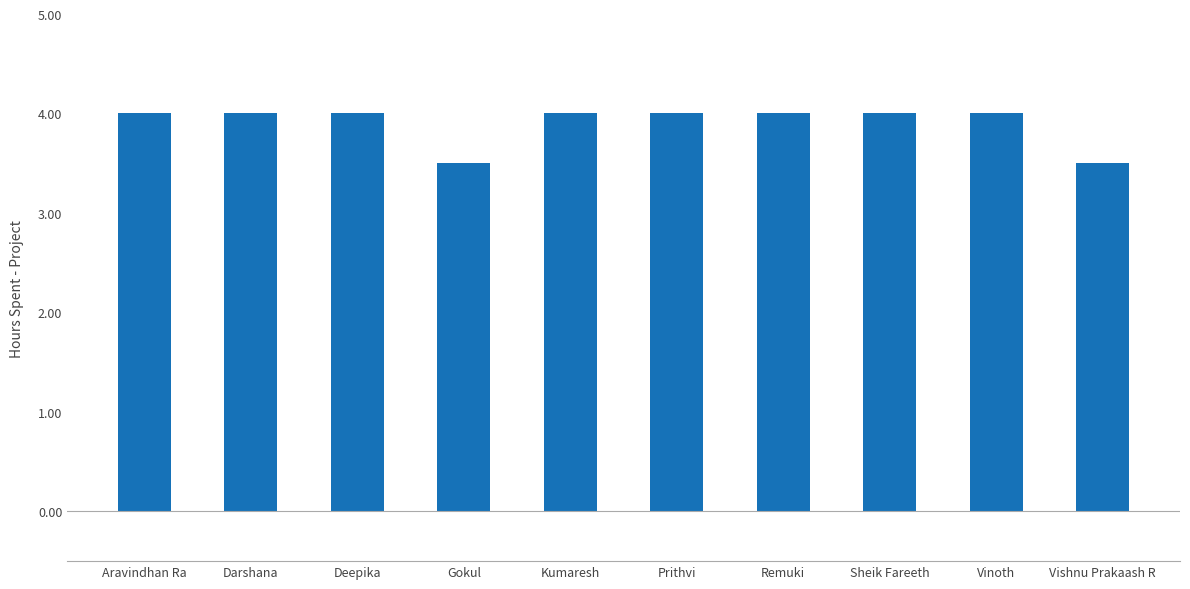

What is the label of the 6th bar from the right?

Kumaresh